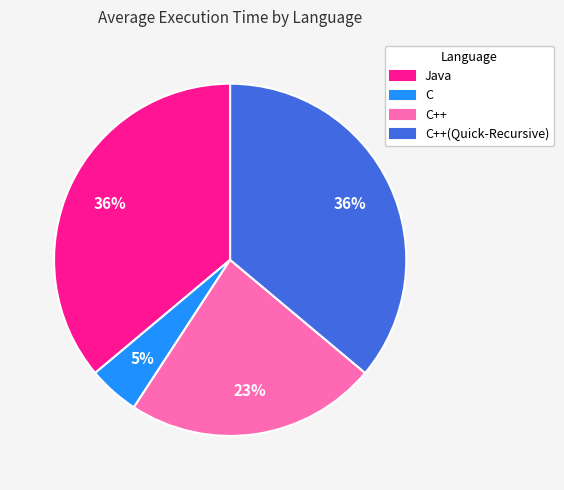

Is the sum of Java and C++ greater than half?

Yes